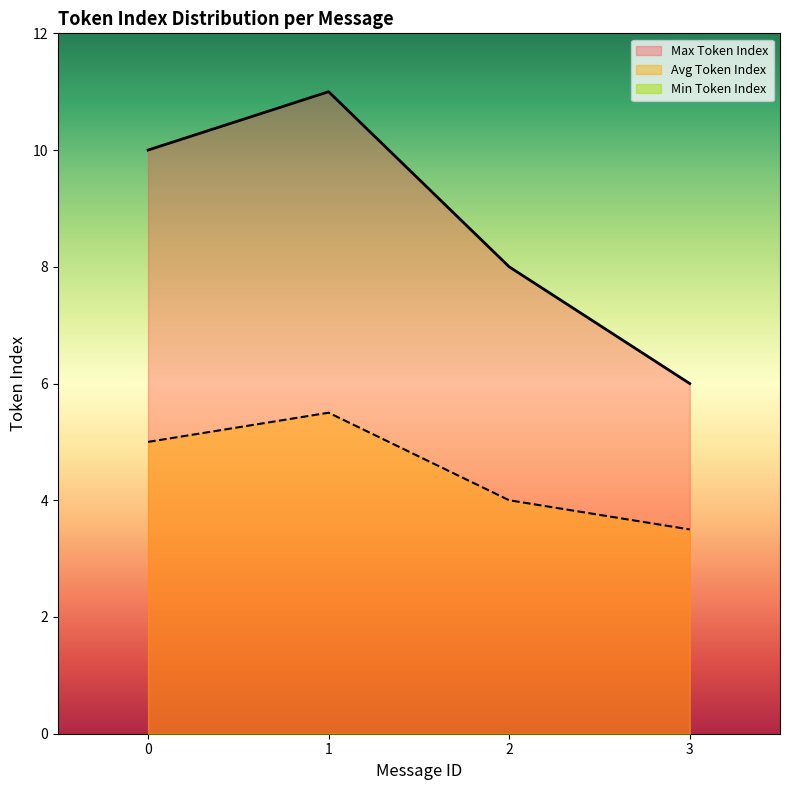

The value of Avg Token Index at 3 is 5.3. True or false?

False